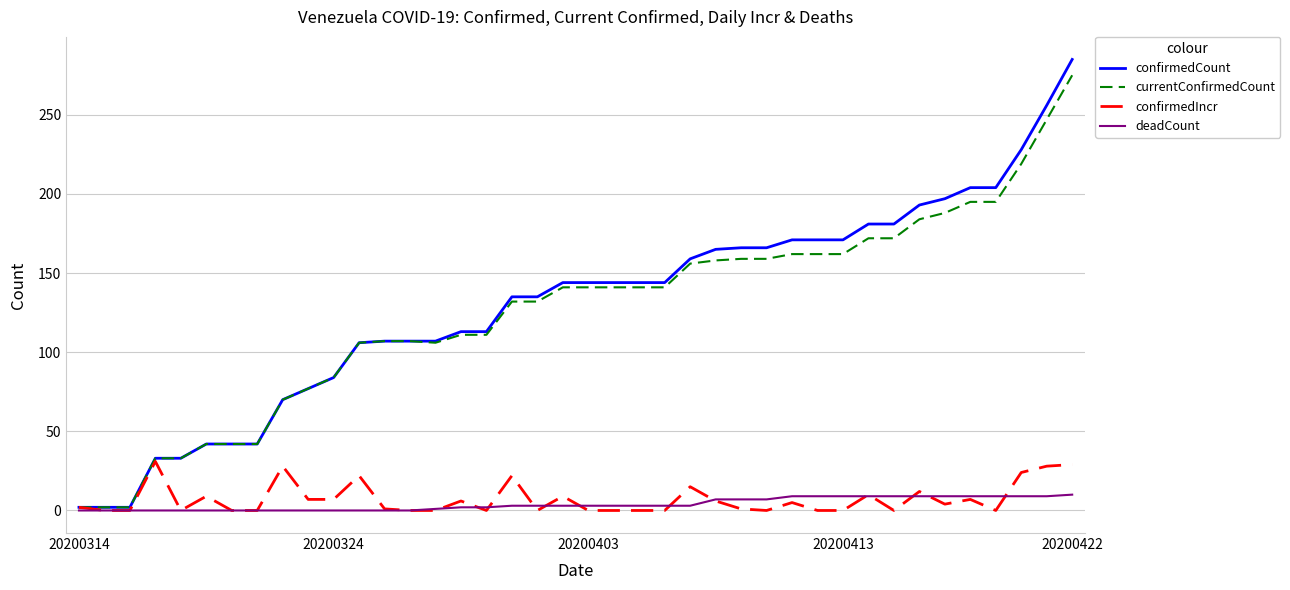

What is the maximum value for confirmedCount?

285